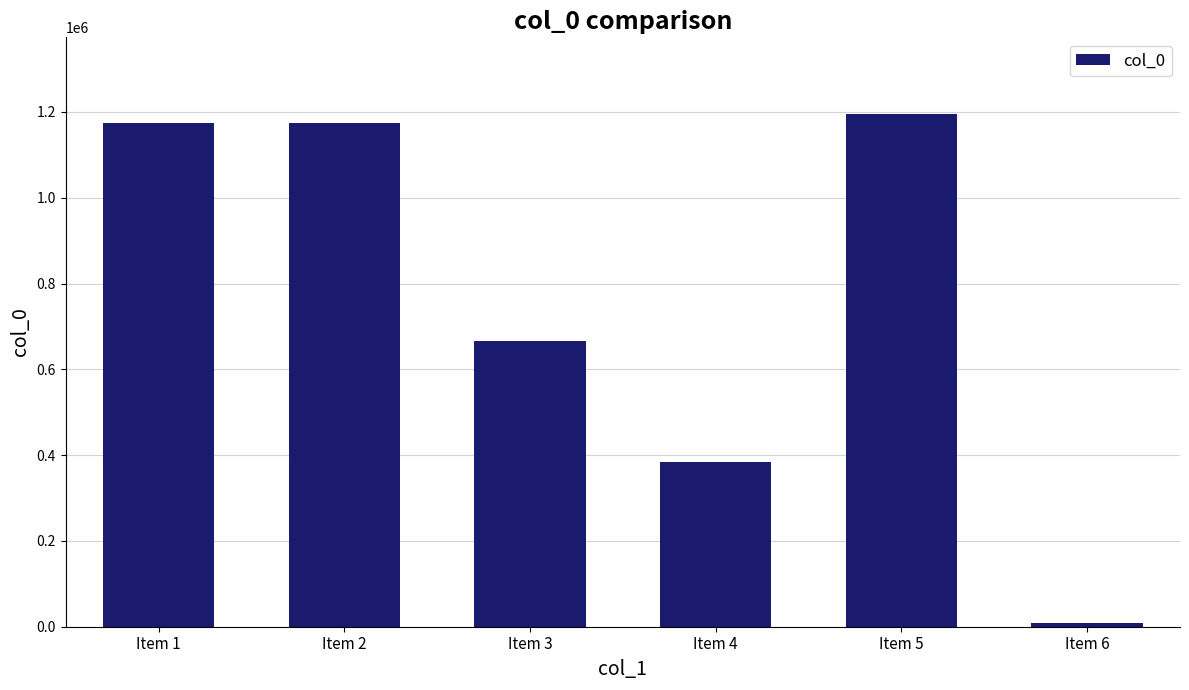

Which has a higher value, Item 4 or Item 2?

Item 2